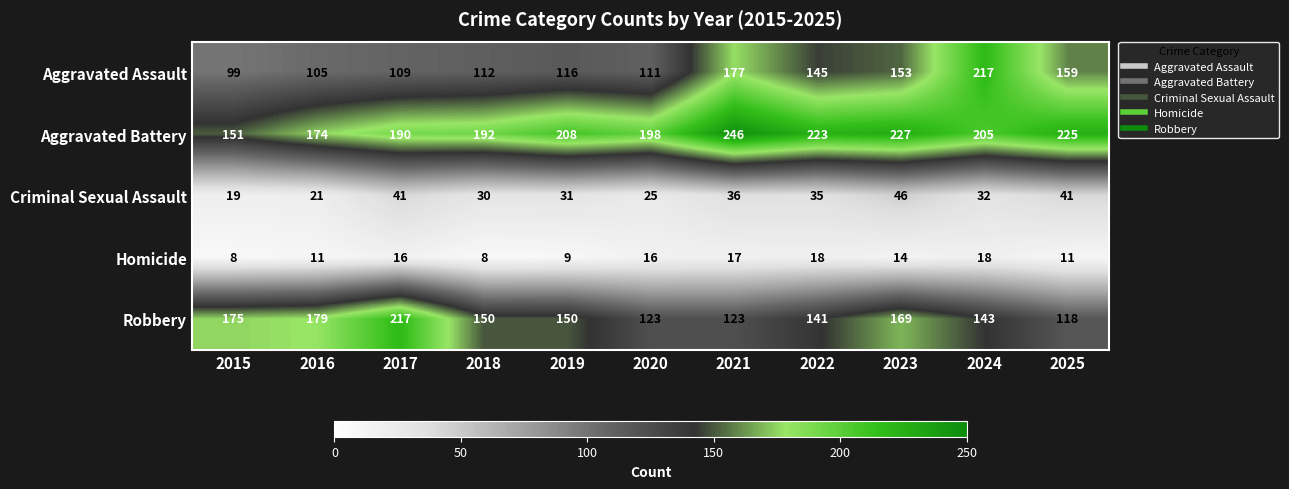

At which label does Homicide first exceed 14?

2017